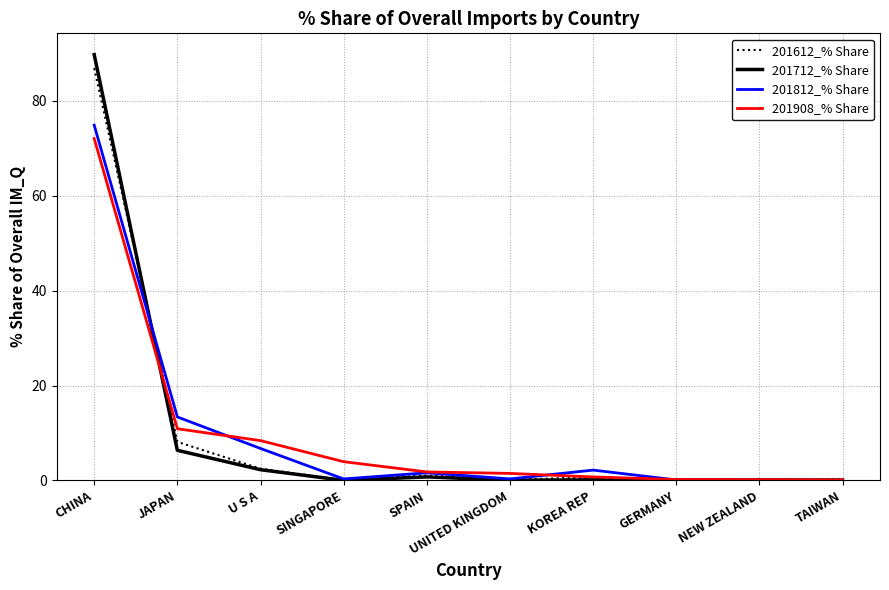

What is the highest value of the 201812_% Share series?

74.9